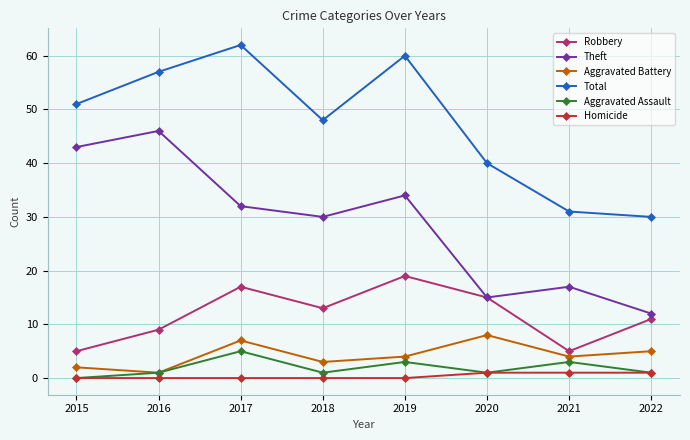

Which series has the widest spread of values?

Theft